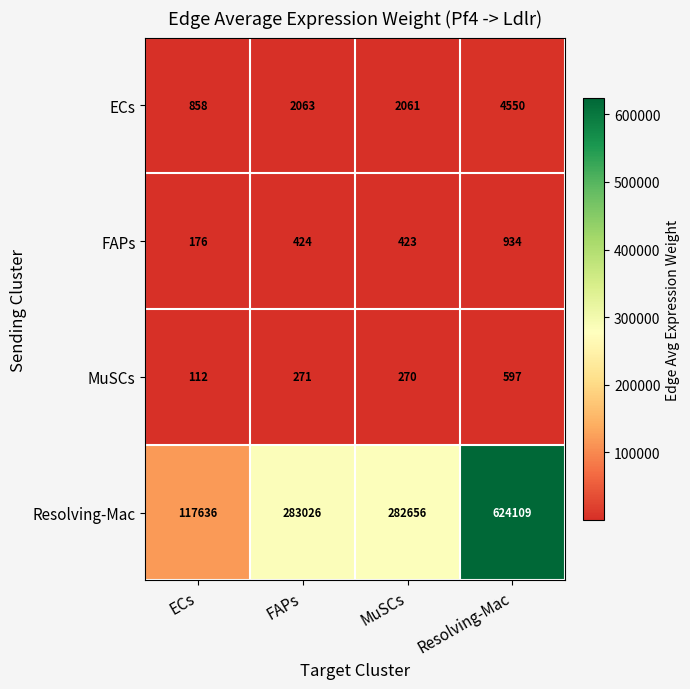

At MuSCs, list the series in order from largest to smallest.

Resolving-Mac, ECs, FAPs, MuSCs